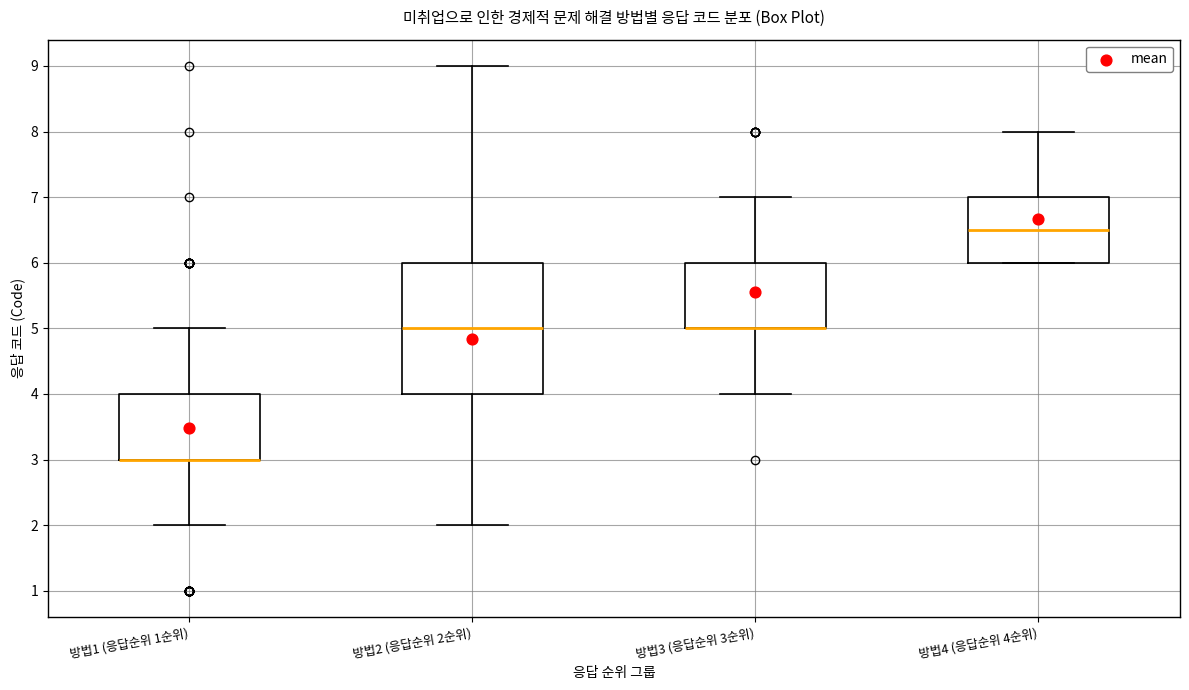

Reading left to right, read every box against the y-axis: the position of its median line, the range the box covers, and the ends of its whiskers. The values are not printed on the chart, so give them approximately, as read against the axis.

방법1 (응답순위 1순위): median 3.0 (drawn on the box's lower edge), box 3.0 to 4.0, whiskers 2.0 to 5.0
방법2 (응답순위 2순위): median 5.0, box 4.0 to 6.0, whiskers 2.0 to 9.0
방법3 (응답순위 3순위): median 5.0 (drawn on the box's lower edge), box 5.0 to 6.0, whiskers 4.0 to 7.0
방법4 (응답순위 4순위): median 6.5, box 6.0 to 7.0, whiskers 6.0 to 8.0